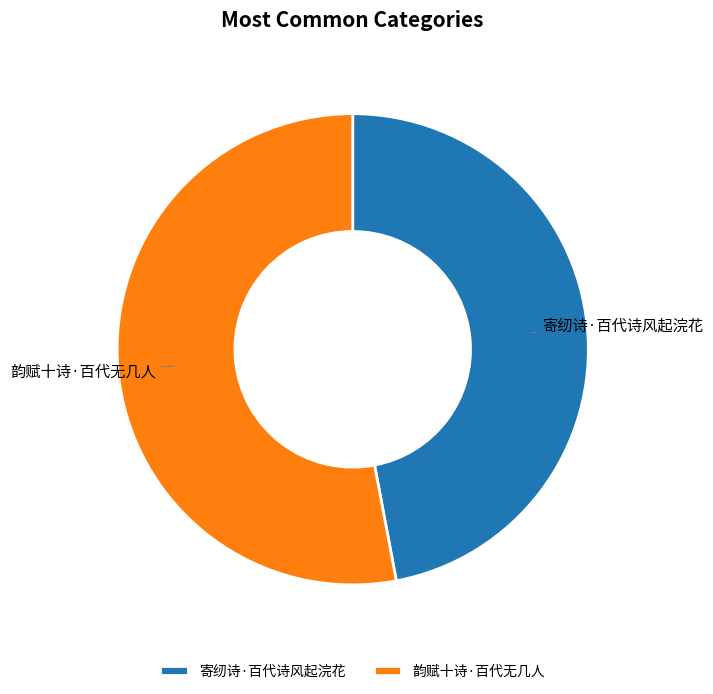

What is the smallest slice in the pie chart?

寄纫诗·百代诗风起浣花